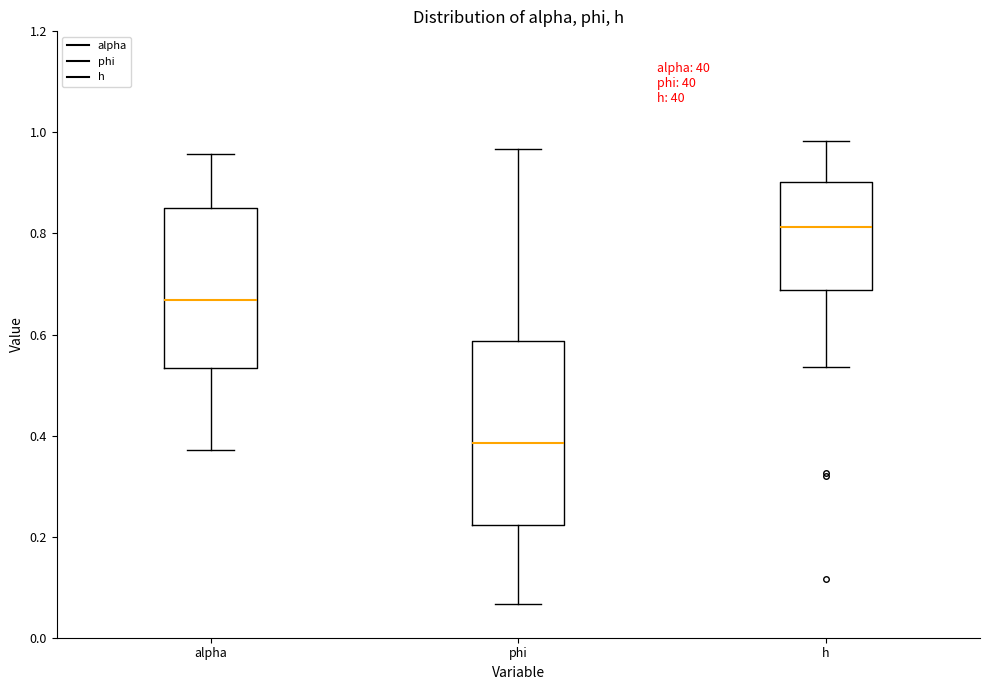

Where does the upper whisker of the box for alpha end on the y-axis? The values are not printed on the chart, so give them approximately, as read against the axis.

0.96